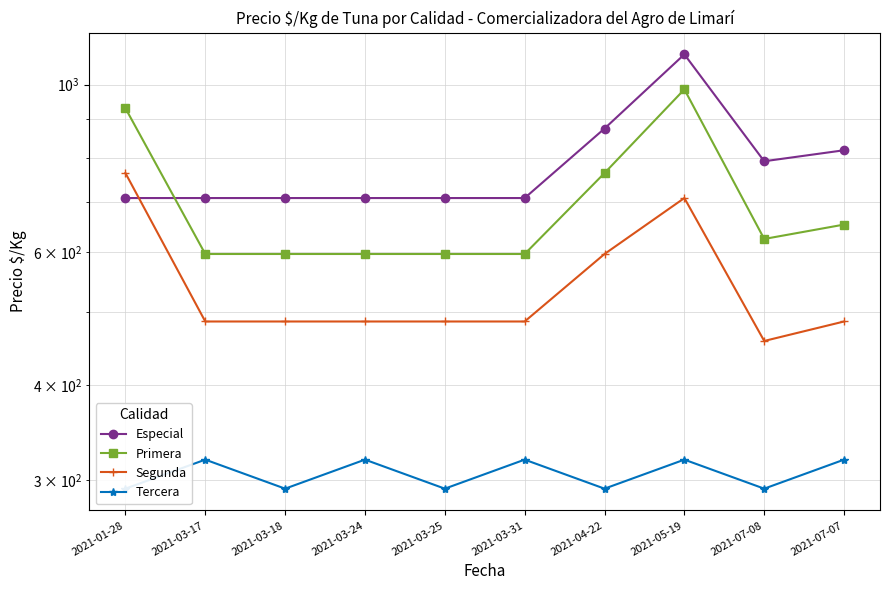

How many distinct data groups are displayed?

4